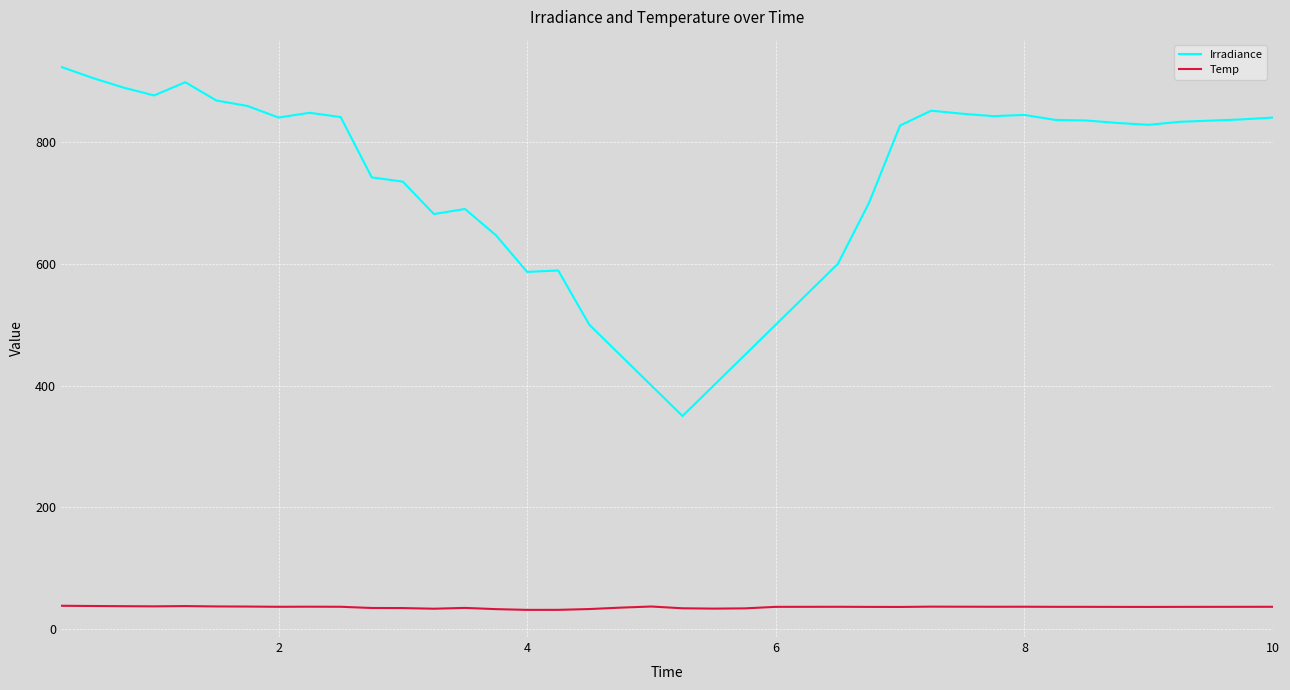

True or false: Irradiance and Temp cross at least once.

False